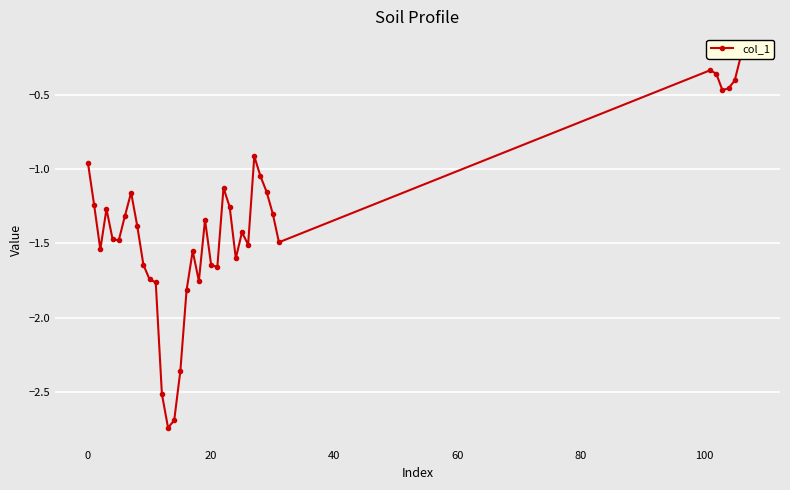

Count the number of categories in the chart.

39